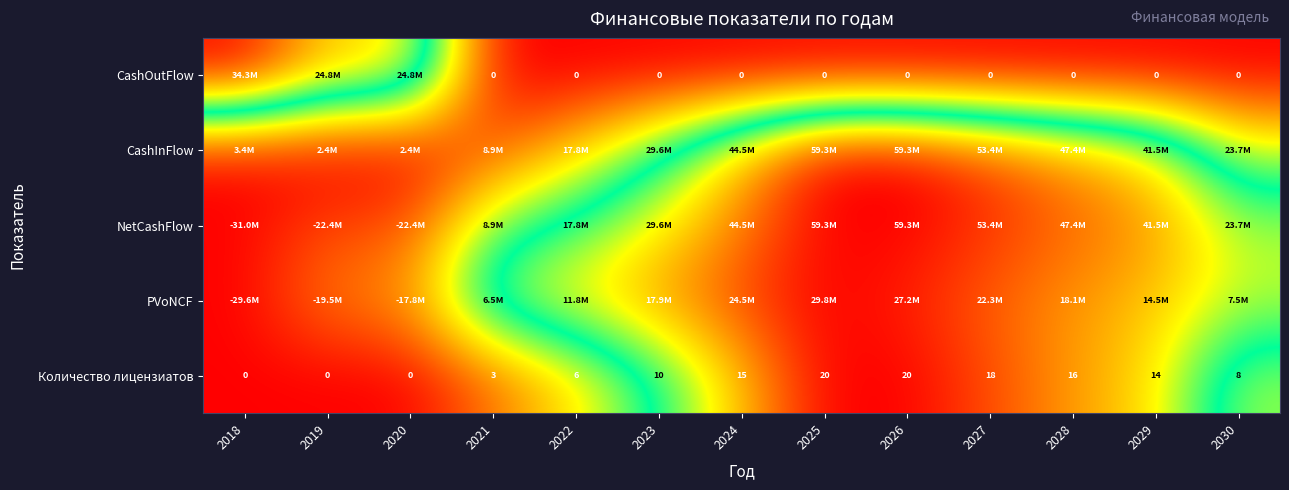

How many values in Количество лицензиатов are above zero?

10